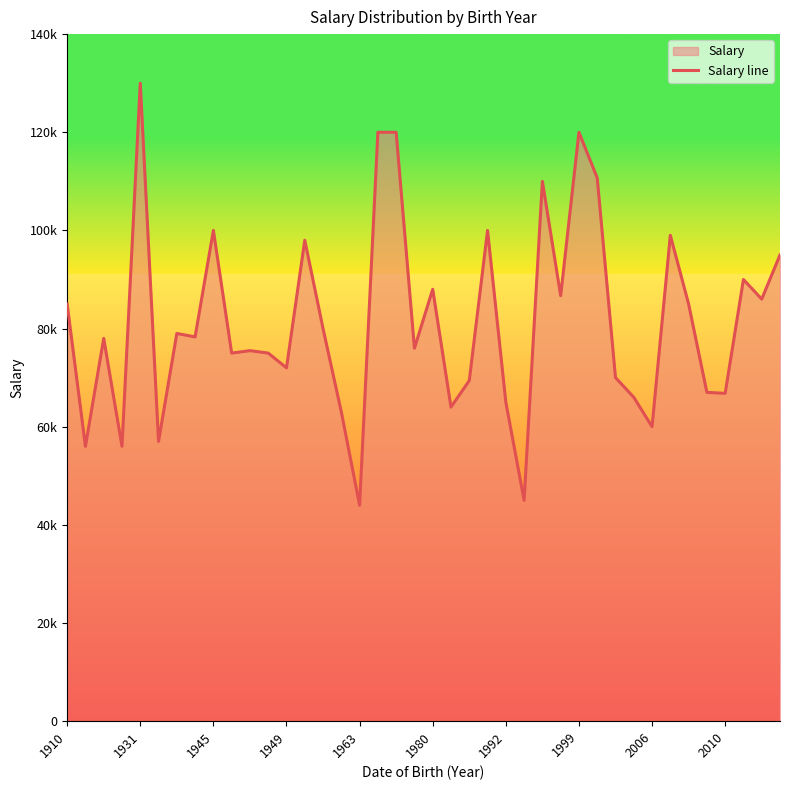

The chart shows a value of 88.0 at 1980. True or false?

True